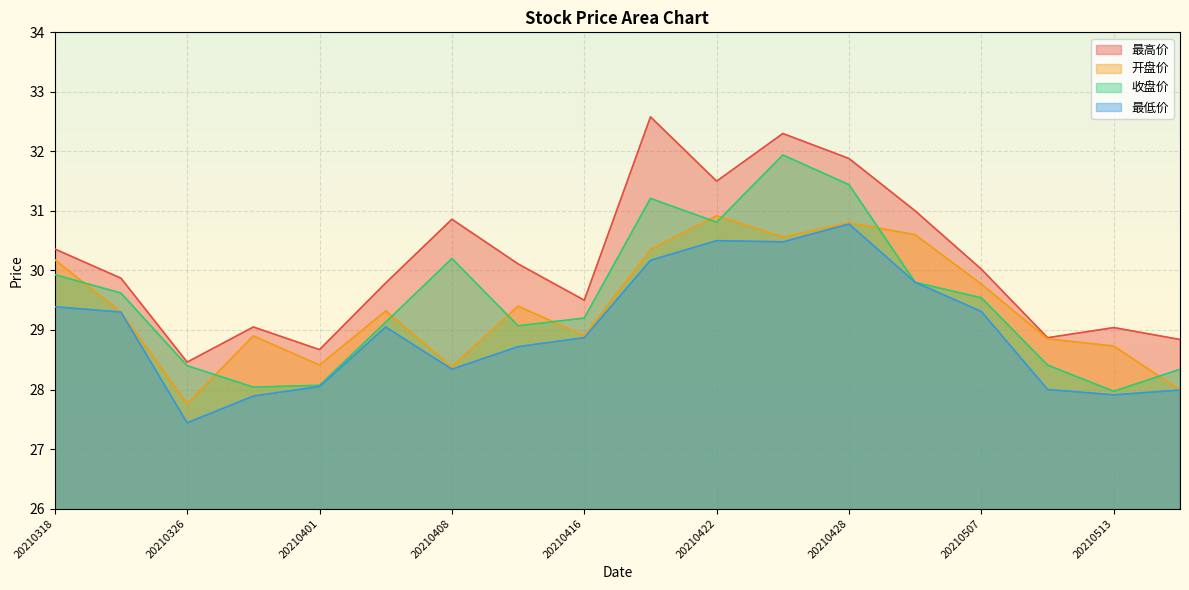

True or false: 最低价 and 收盘价 cross at least once.

False